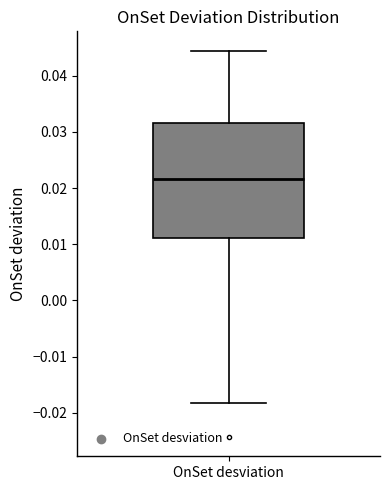

Read this box plot against the y-axis: the position of the median line, the range covered by the box, and the ends of both whiskers. The values are not printed on the chart, so give them approximately, as read against the axis.

median 0.022, box 0.011 to 0.032, whiskers -0.018 to 0.044